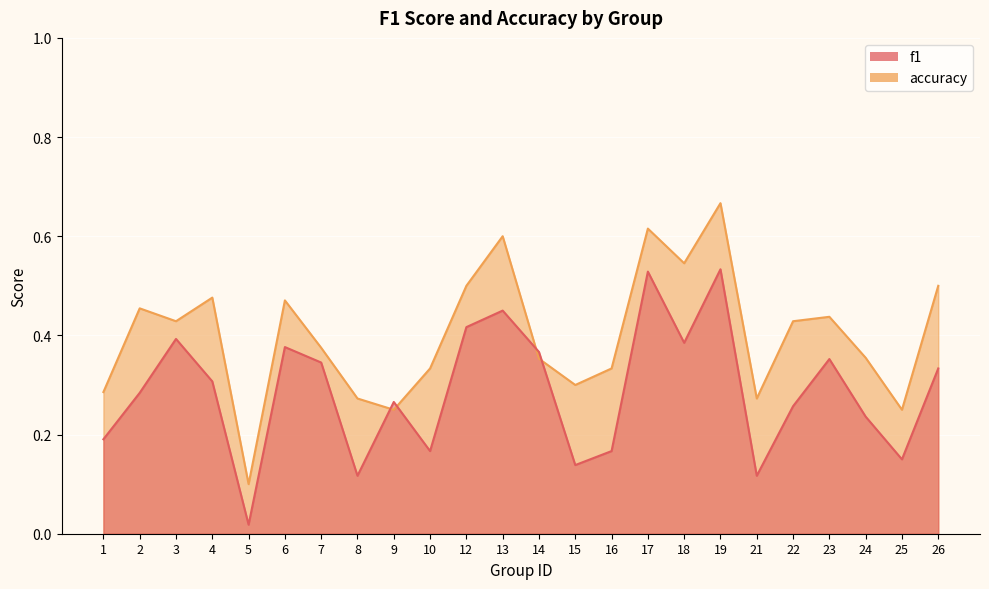

Rank the series at 12 from lowest to highest value.

f1, accuracy